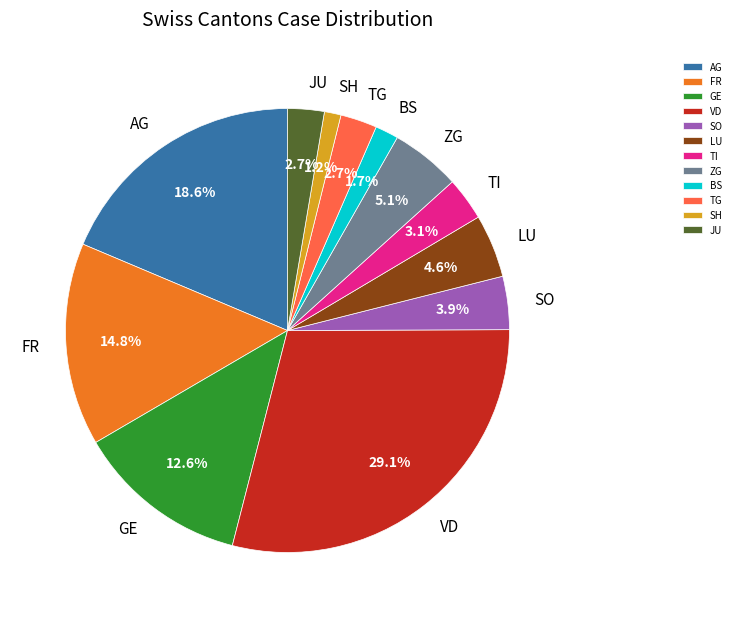

What is the ratio of the value at FR to the value at GE?

1.2